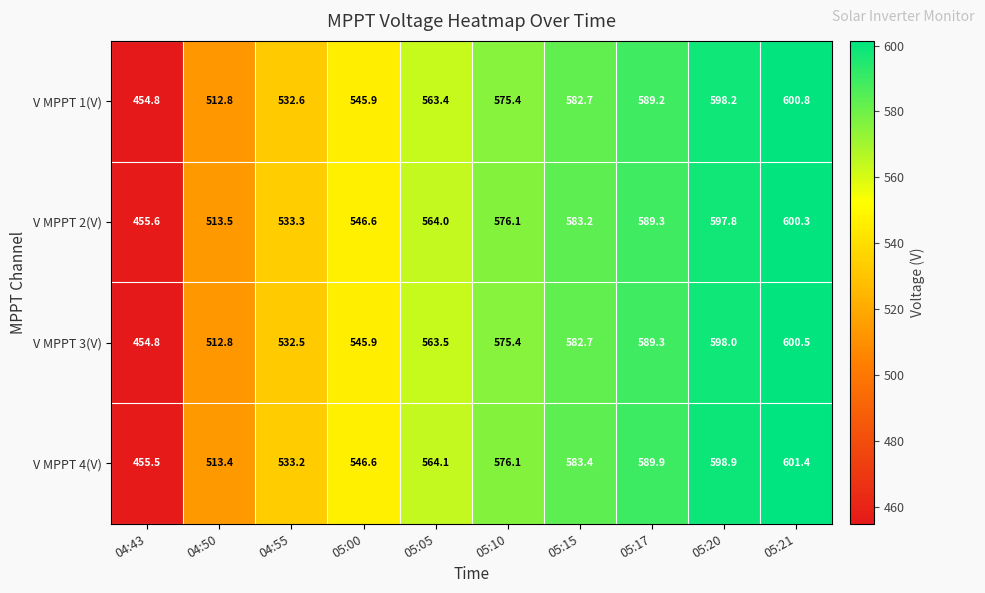

What is the difference between the V MPPT 2(V) values at 05:17 and 05:10?

13.2